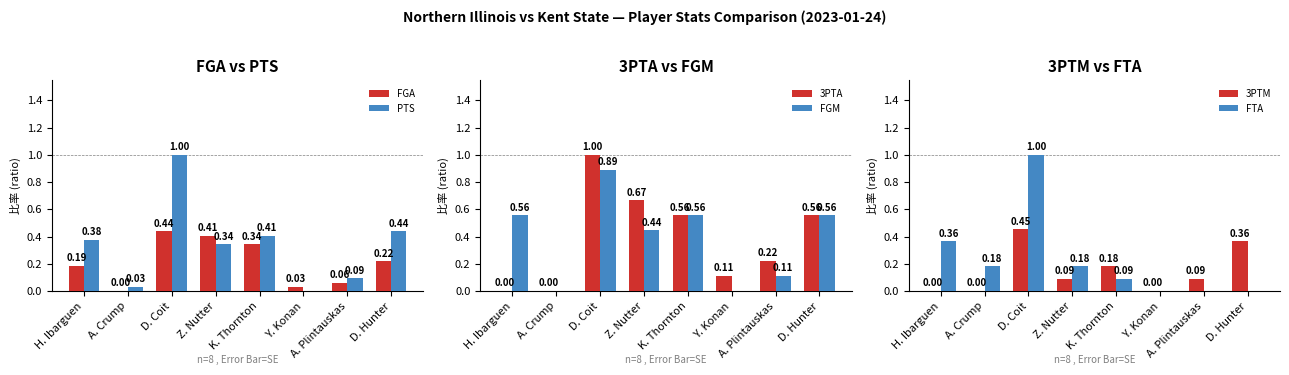

Is the value of FGA at D. Coit greater than the value of PTS at D. Hunter?

No